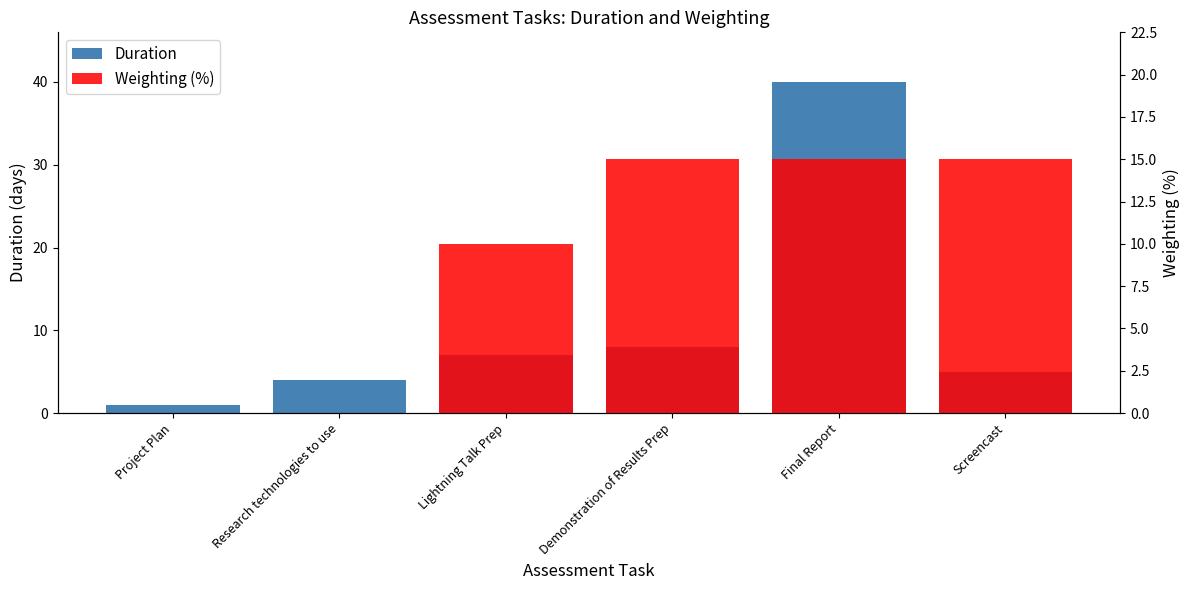

List the labels in order of Weighting (%) value, largest first.

Demonstration of Results Prep, Final Report, Screencast, Lightning Talk Prep, Project Plan, Research technologies to use